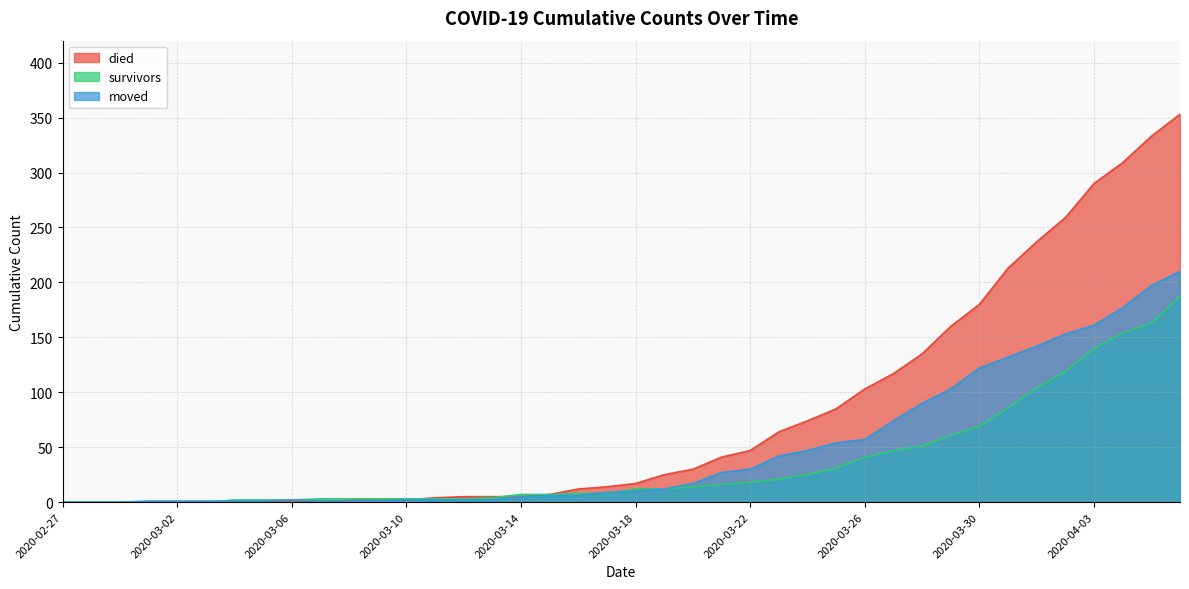

Does the chart display data point markers on the line(s)?

No